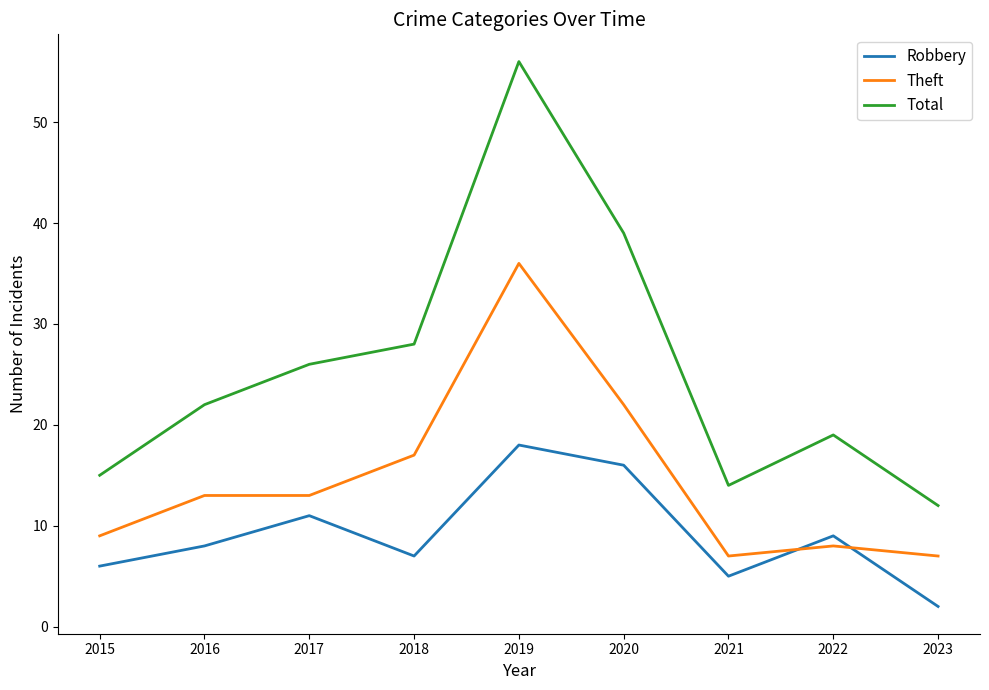

What is the approximate value of Robbery at 2018, to the nearest 10?

10